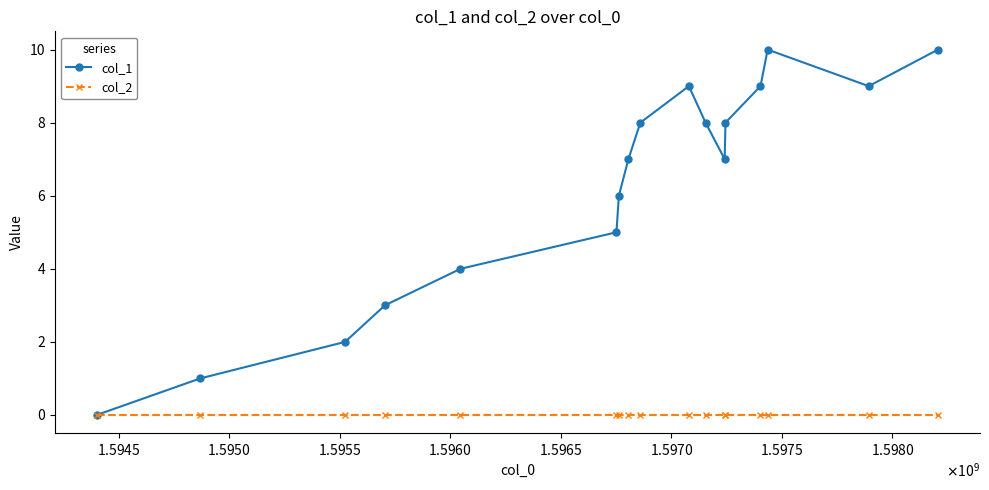

Which series has the largest range (max minus min)?

col_1